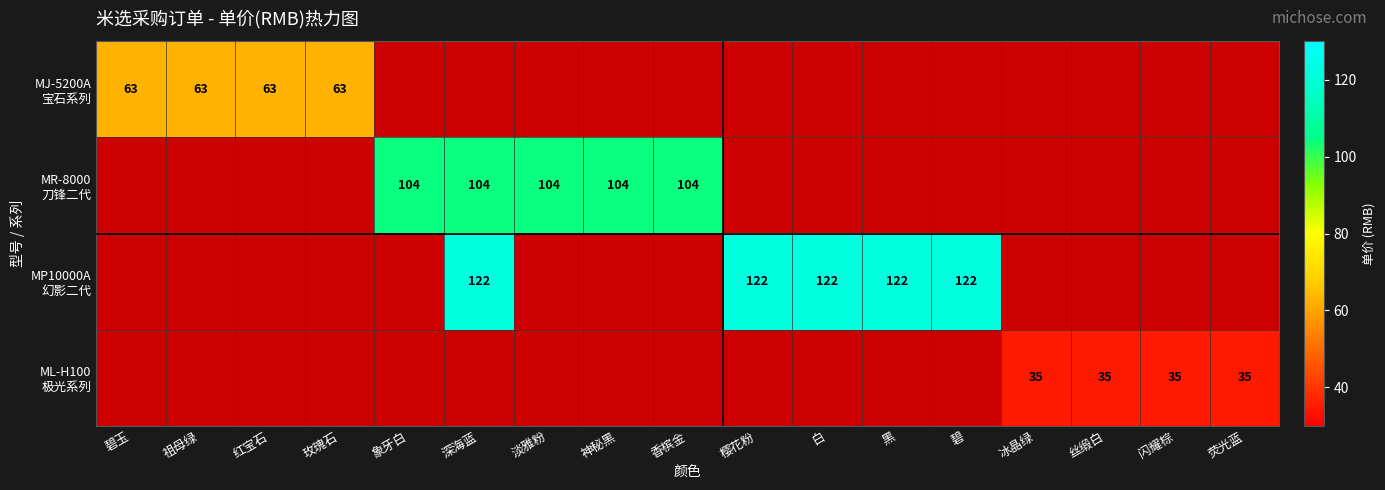

At 碧, list the series in order from smallest to largest.

MJ-5200A 宝石系列, MR-8000 刀锋二代, MP10000A 幻影二代, ML-H100 极光系列